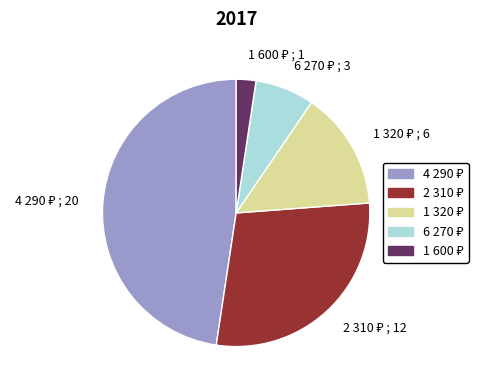

Is there a majority slice in this chart?

No